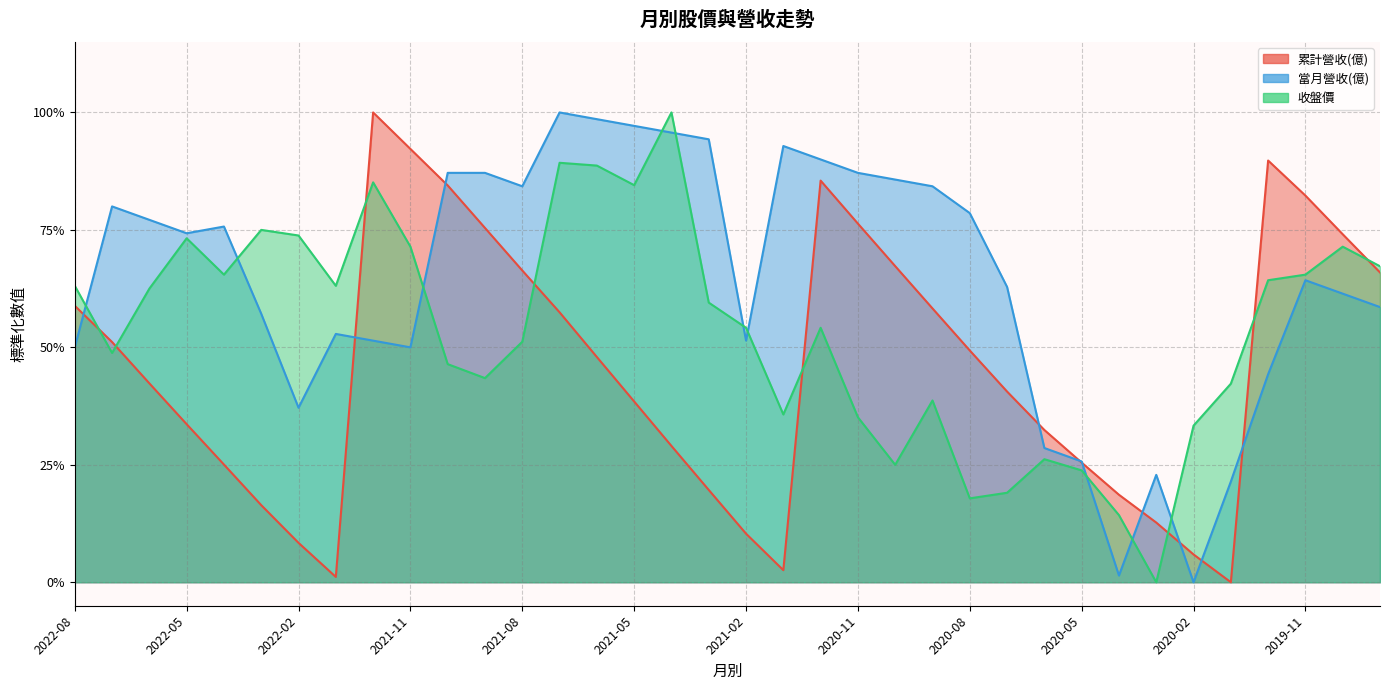

What is the approximate value of 當月營收(億) at 2020-05?

0.3